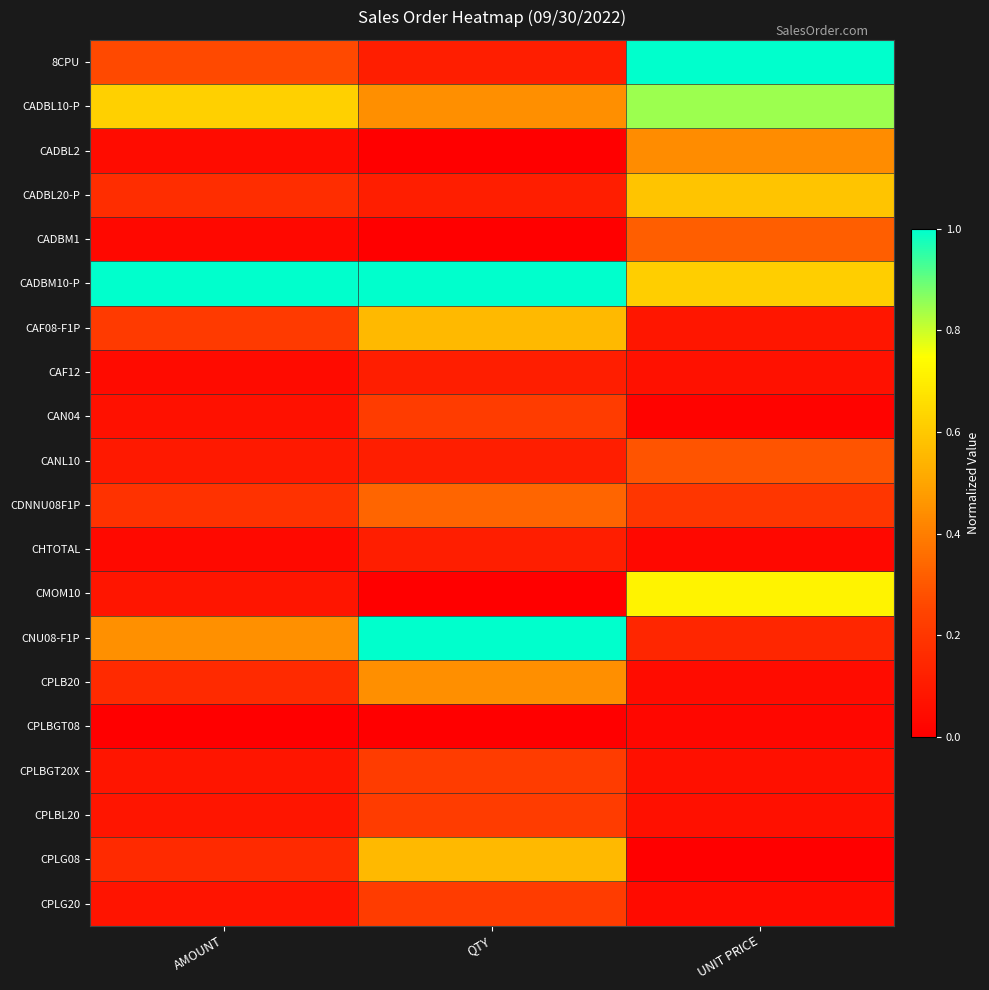

Which series has the largest range (max minus min)?

8CPU